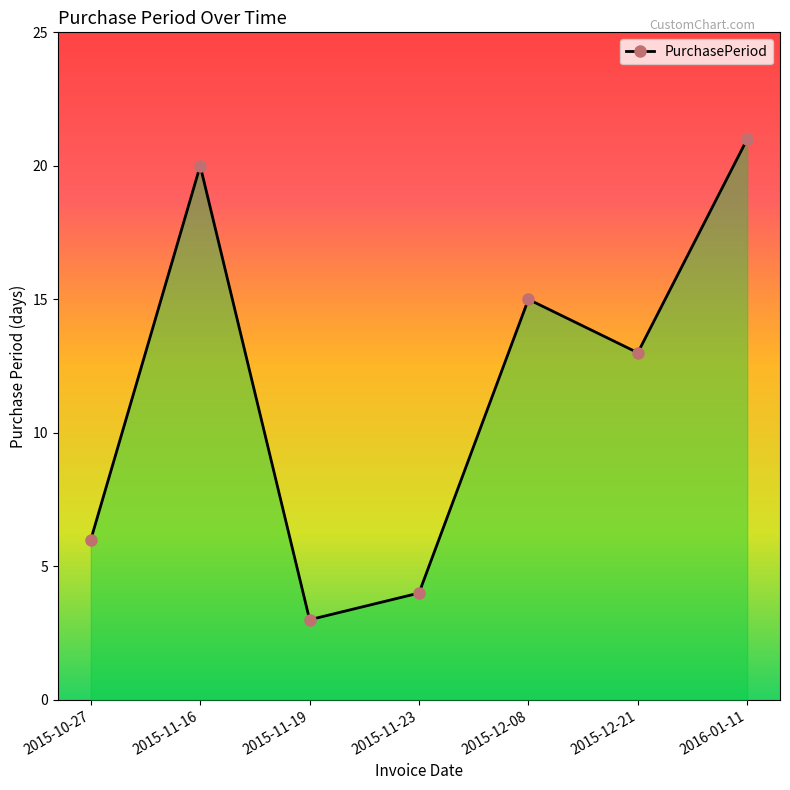

Reading left to right, extract all data points from this chart.

2015-10-27=6	2015-11-16=20	2015-11-19=3	2015-11-23=4	2015-12-08=15	2015-12-21=13	2016-01-11=21